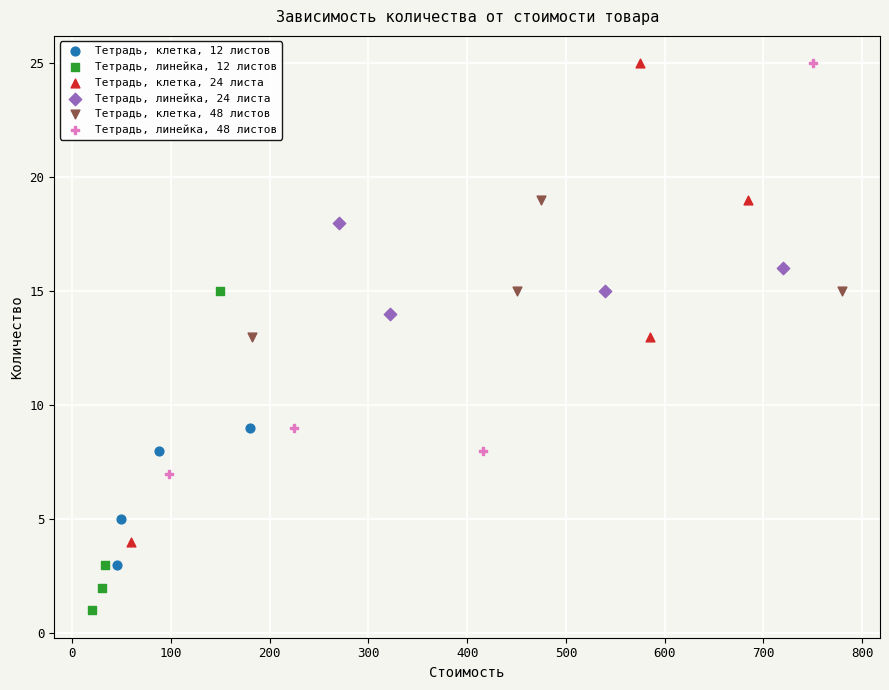

Which series has the largest Y range (max minus min)?

Тетрадь, клетка, 24 листа